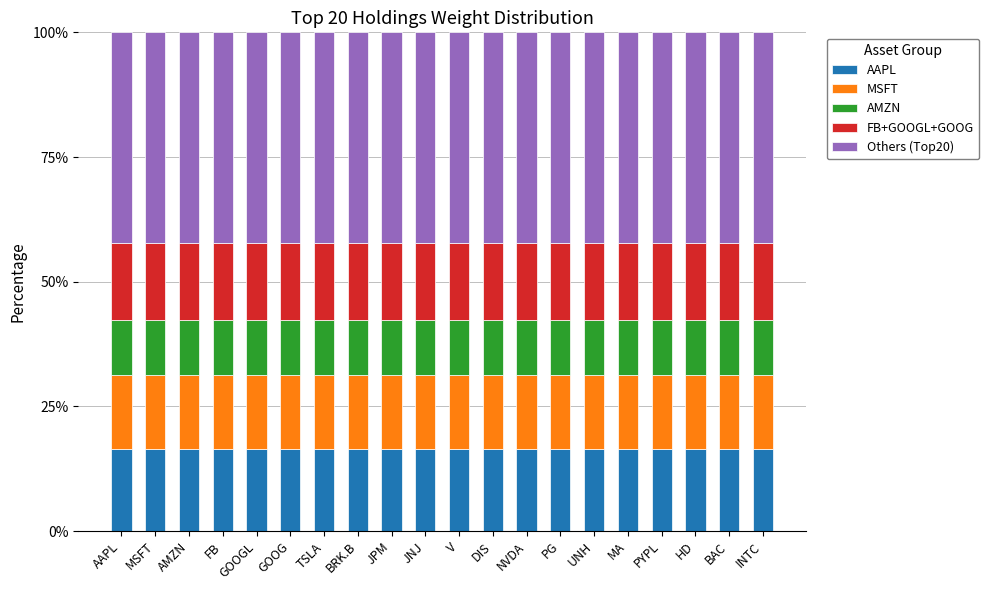

What is the lowest value of the AAPL series?

16.5